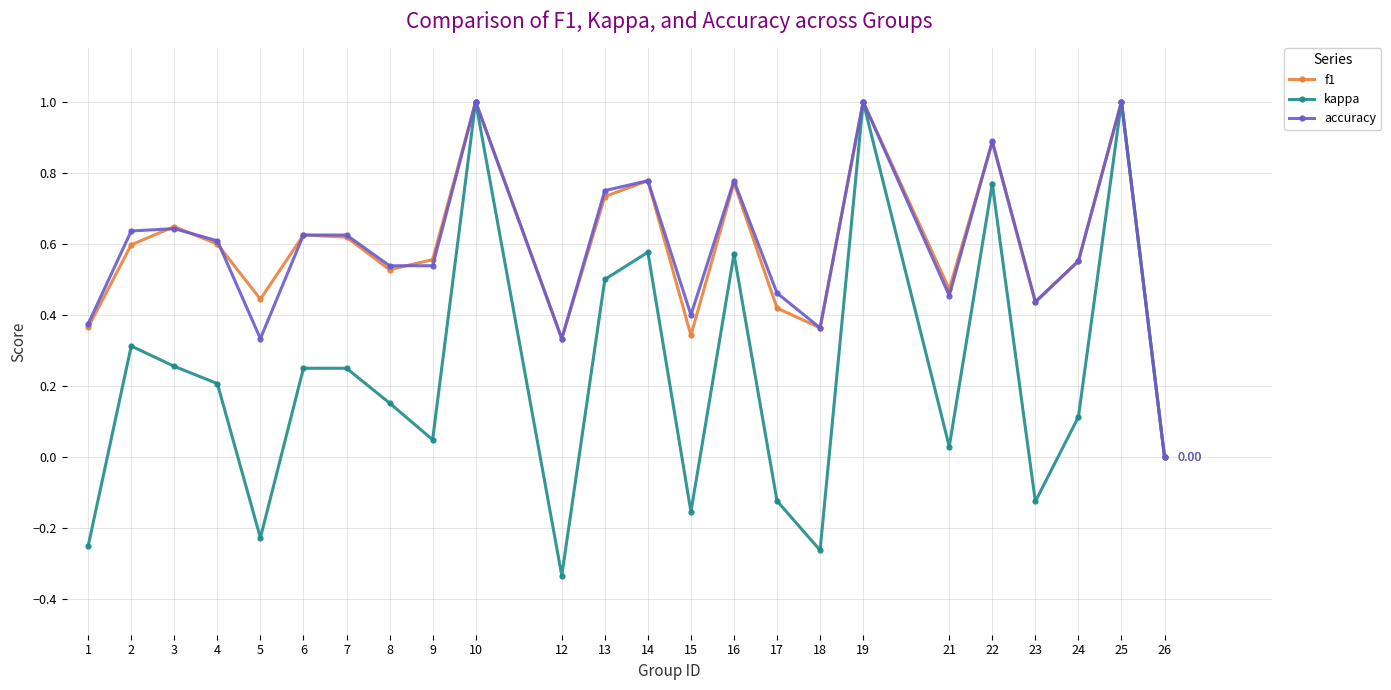

True or false: kappa has more than 0 interior local peaks.

True